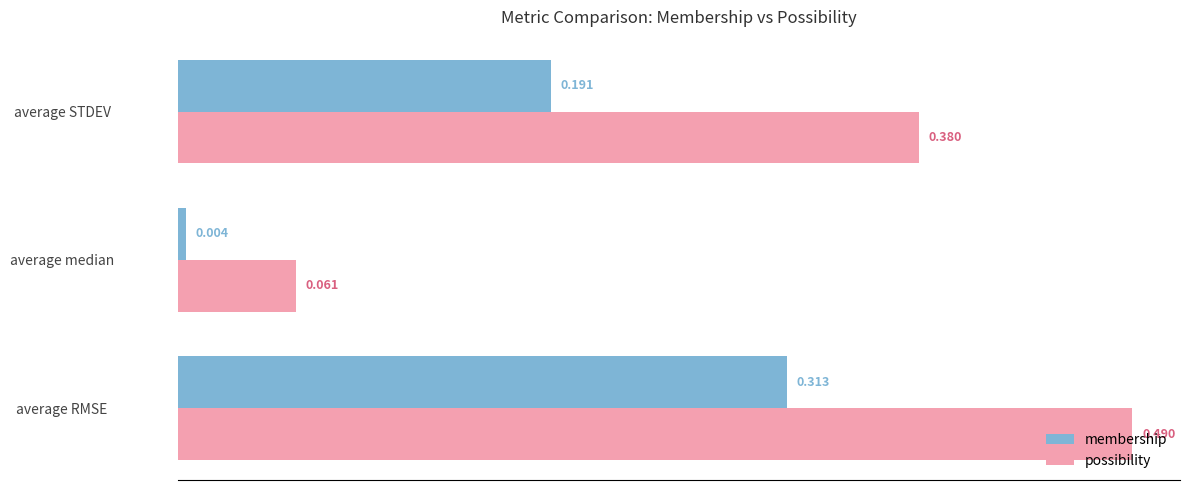

Which series has the widest spread of values?

possibility